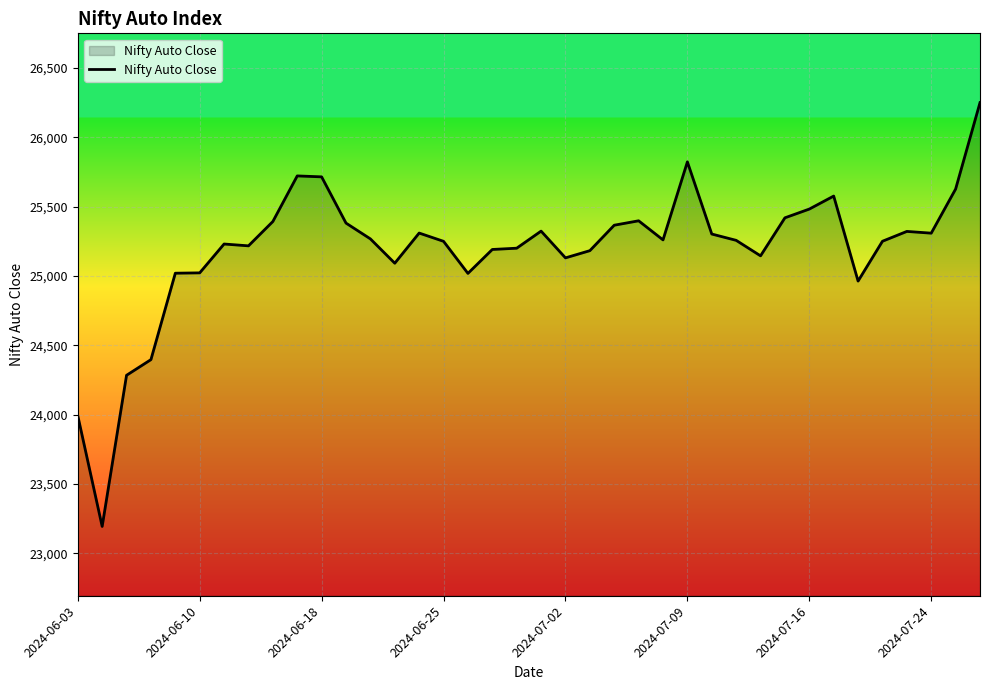

What is the difference between the maximum and second lowest values?

2258.0